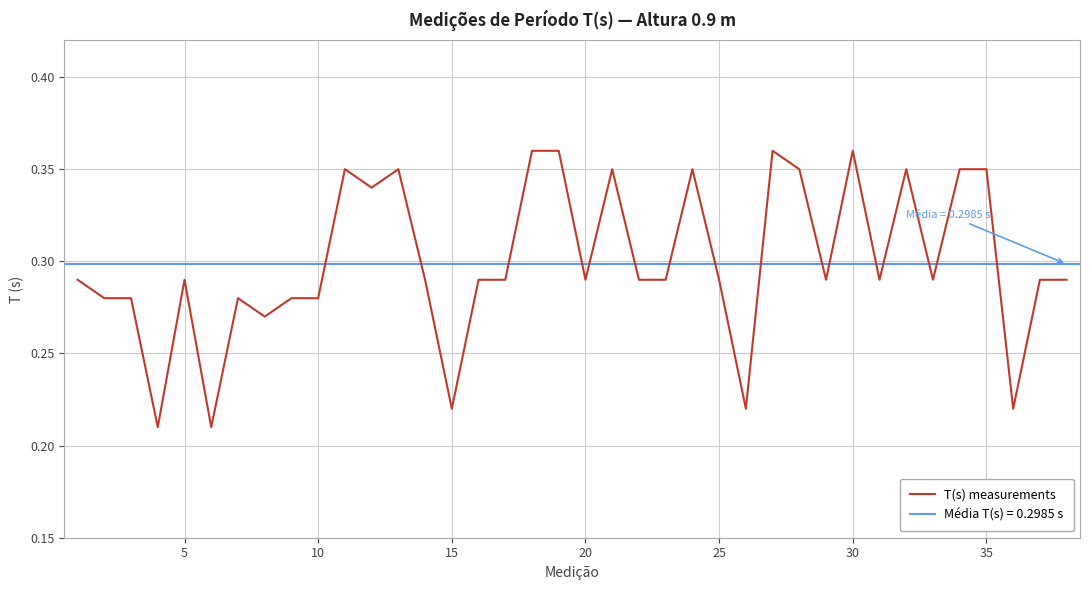

The value of T(s) measurements at 30 is 0.5. True or false?

False